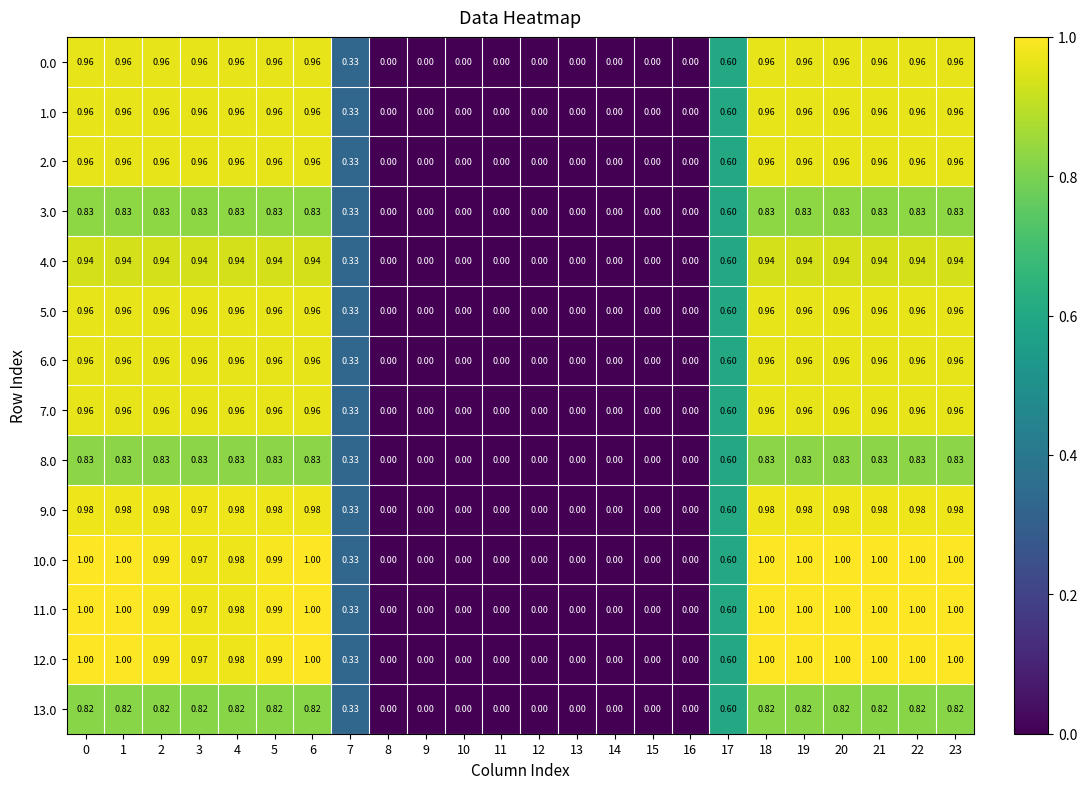

Which series has the widest spread of values?

10.0